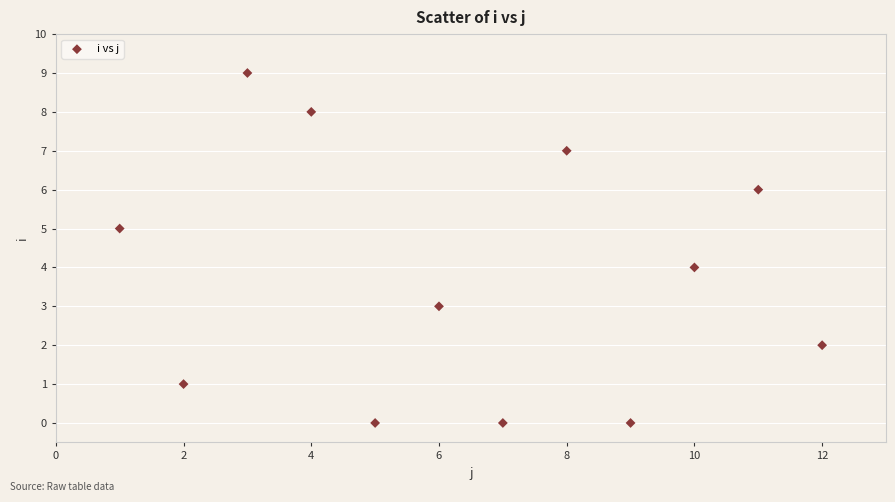

What is the range of Y values (max minus min)?

9